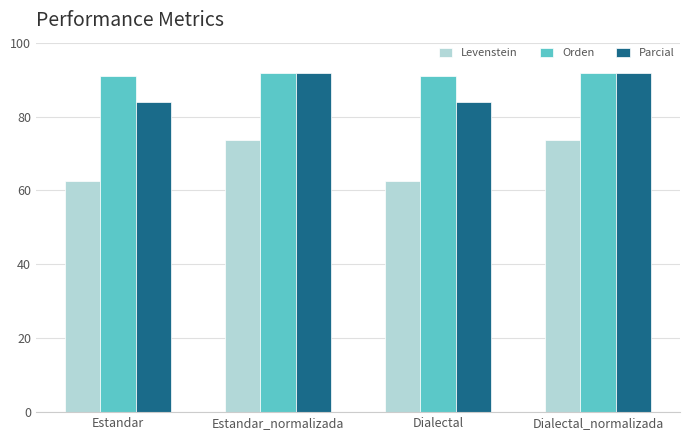

Reading left to right, what are all the values shown in this chart?

Levenstein: Estandar=62.6	Estandar_normalizada=73.7	Dialectal=62.6	Dialectal_normalizada=73.7
Orden: Estandar=91.1	Estandar_normalizada=91.8	Dialectal=91.1	Dialectal_normalizada=91.8
Parcial: Estandar=83.9	Estandar_normalizada=91.9	Dialectal=83.9	Dialectal_normalizada=91.9